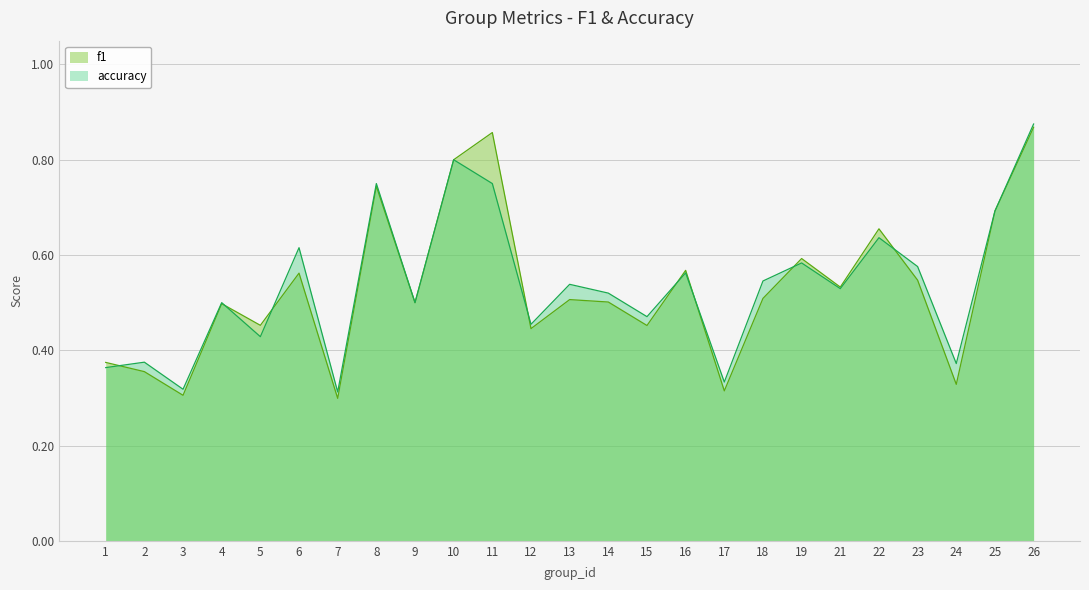

What value does the accuracy series have at 12?

0.5